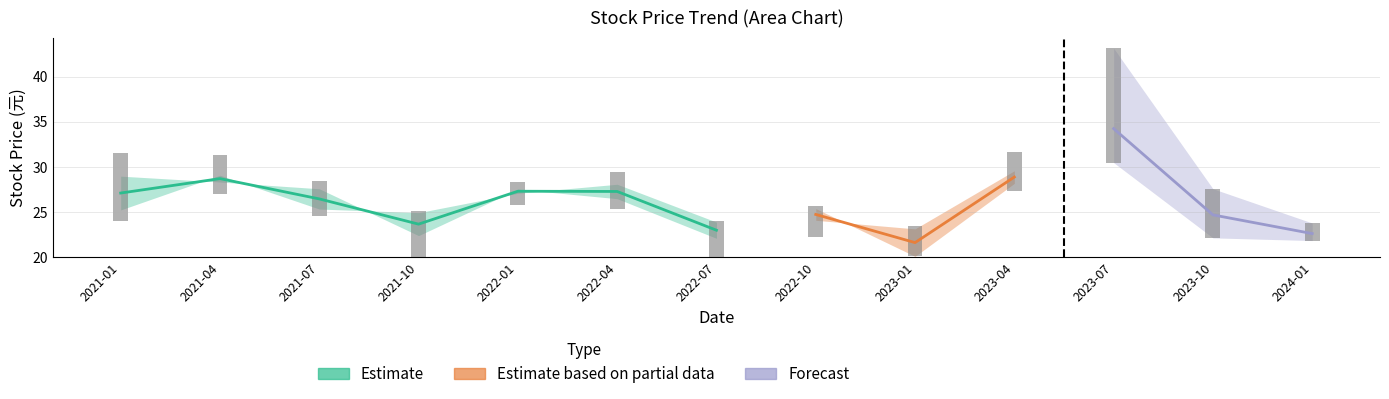

Does the chart contain any negative values?

No